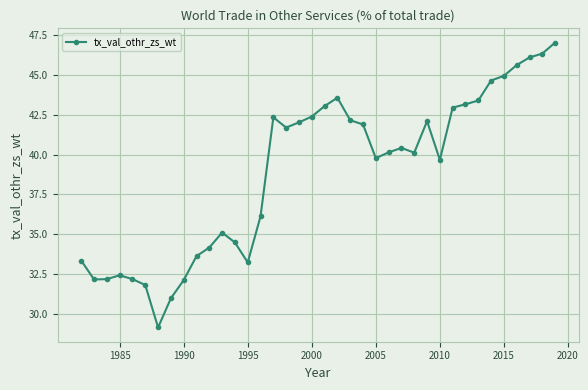

What is the difference between the second highest and minimum values?

17.2